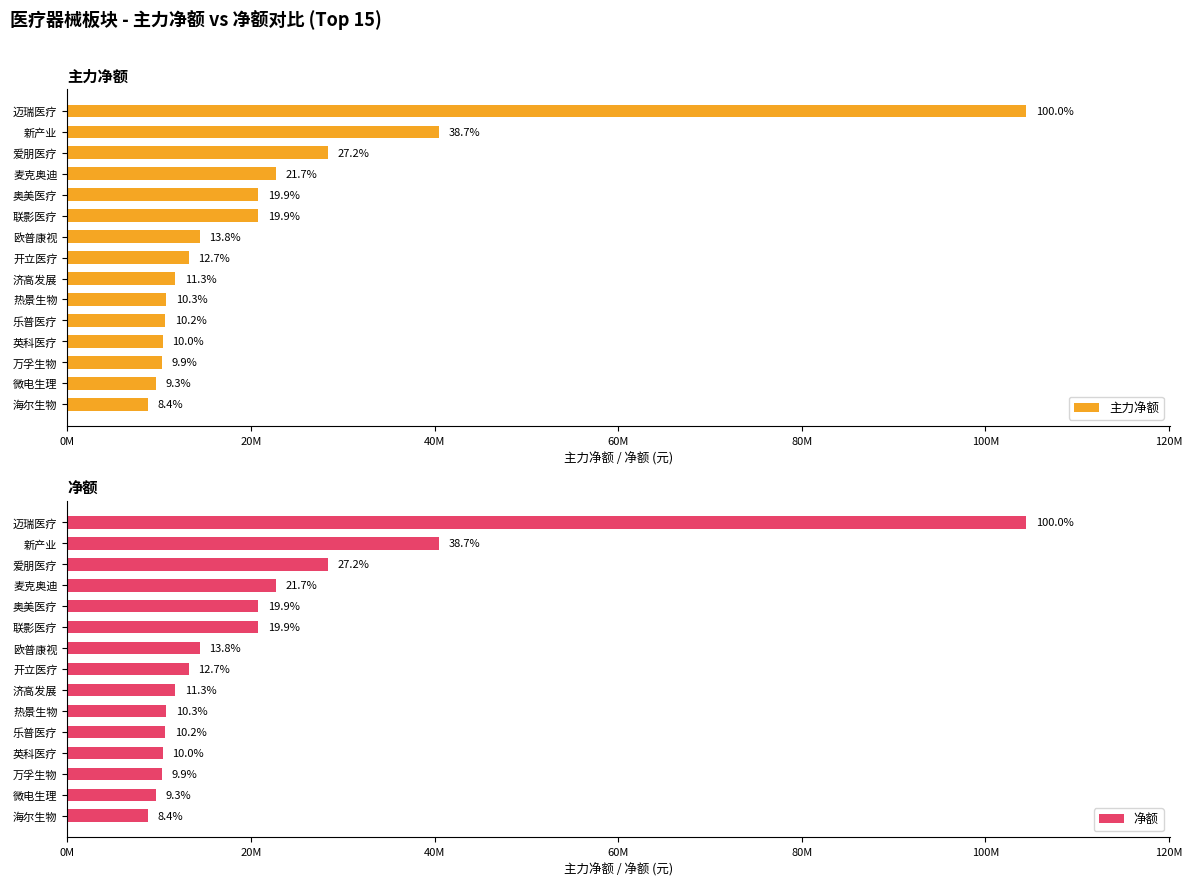

Which series has the largest range (max minus min)?

主力净额